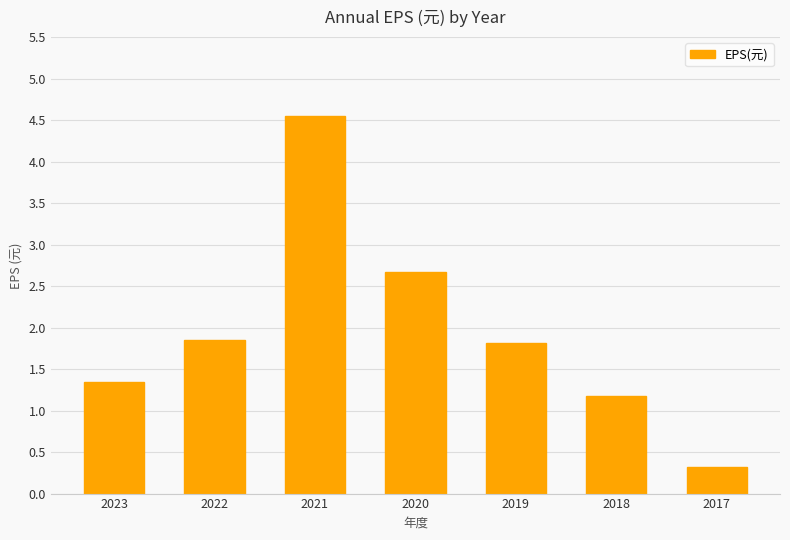

The chart shows a value of 2.1 at 2023. True or false?

False